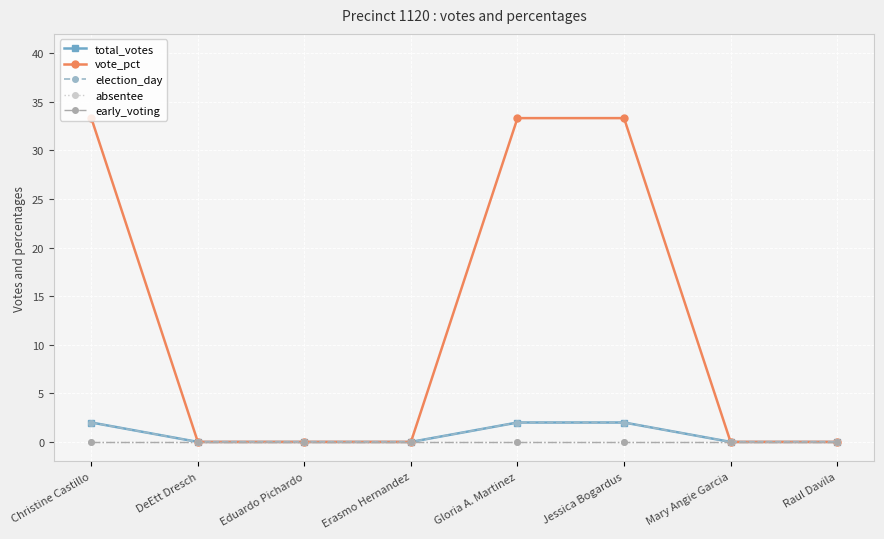

Does the chart have visible grid lines?

Yes